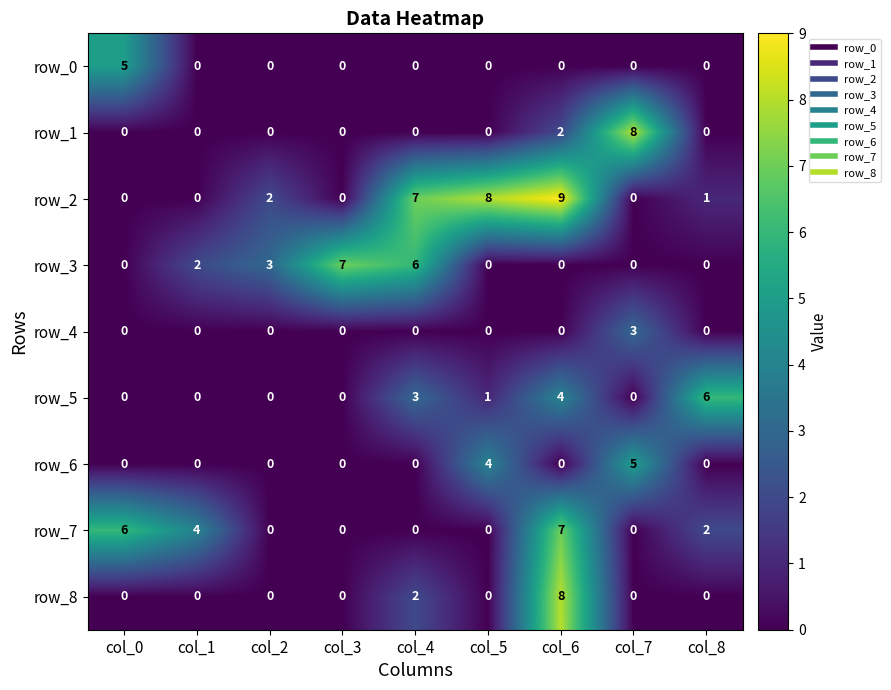

How many row_7 values are between 0 and 4?

7